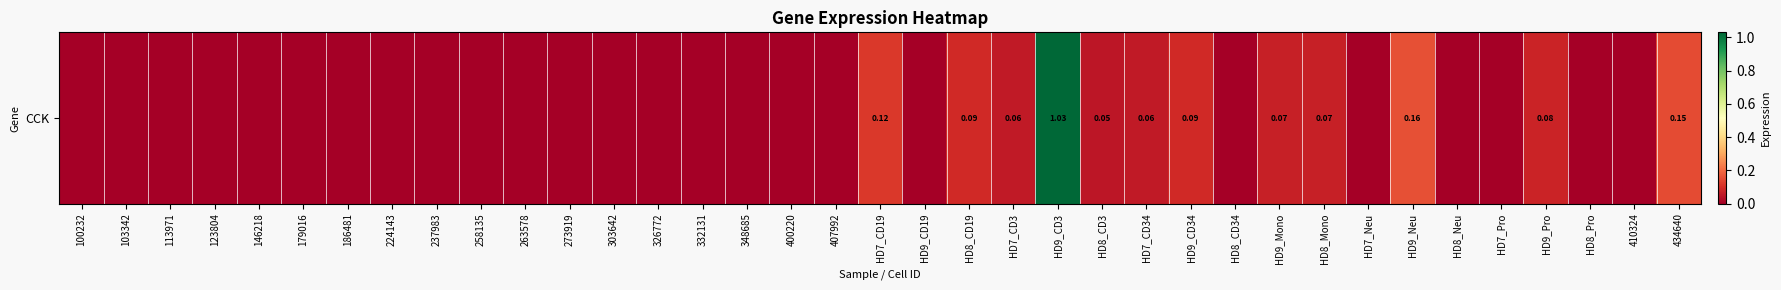

List the labels in order of value, largest first.

HD9_CD3, HD9_Neu, 434640, HD7_CD19, HD8_CD19, HD9_CD34, HD9_Pro, HD9_Mono, HD8_Mono, HD7_CD3, HD7_CD34, HD8_CD3, 100232, 103342, 113971, 123804, 146218, 179016, 186481, 224143, 237983, 258135, 263578, 273919, 303642, 326772, 332131, 348685, 400220, 407992, HD9_CD19, HD8_CD34, HD7_Neu, HD8_Neu, HD7_Pro, HD8_Pro, 410324